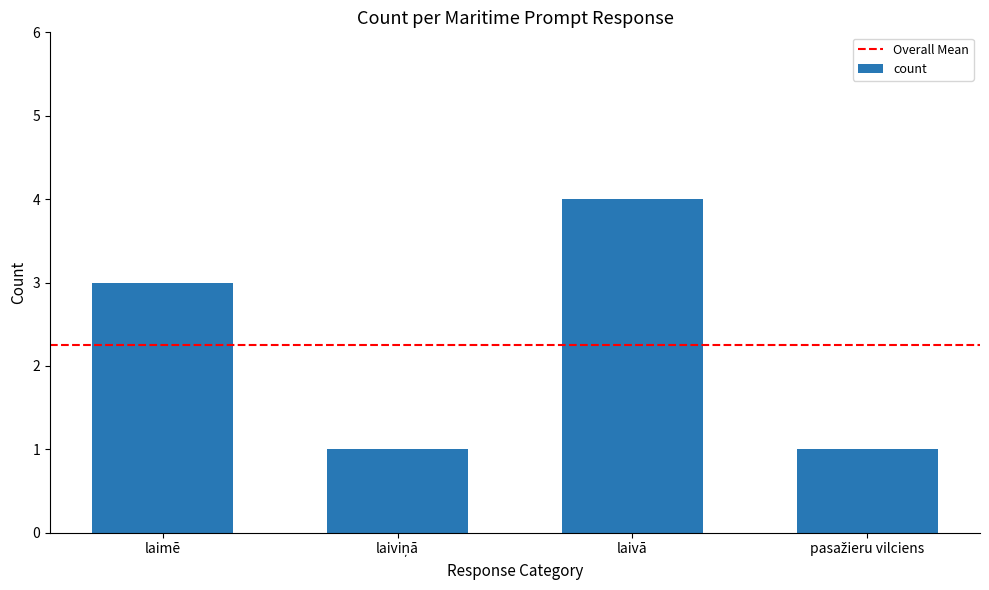

Count the number of data series in this chart.

1